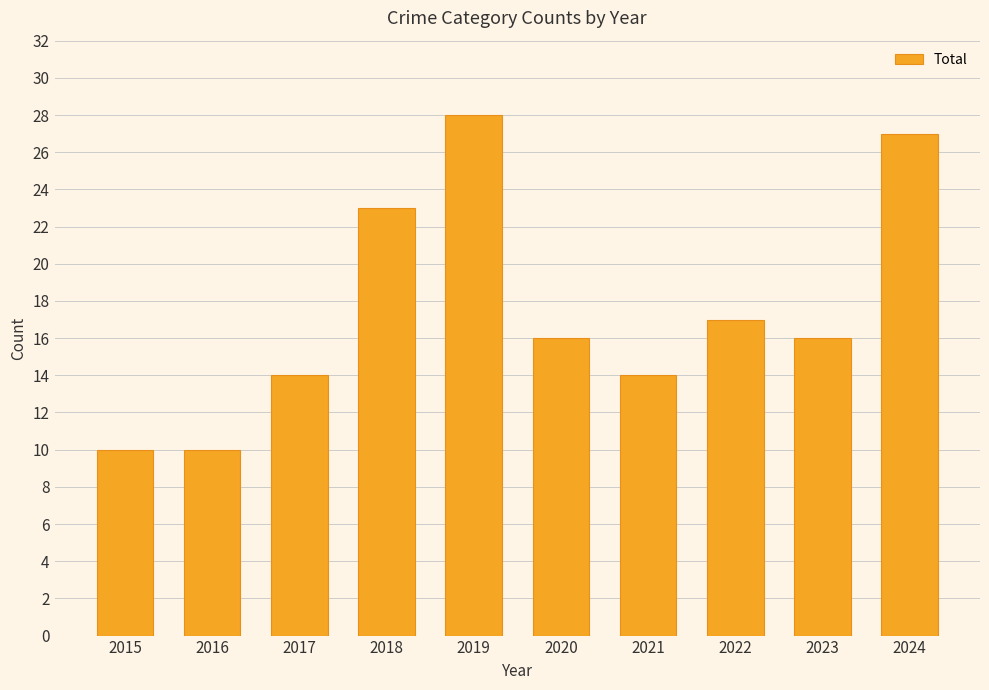

Where is the data nearest to the value 19?

2022